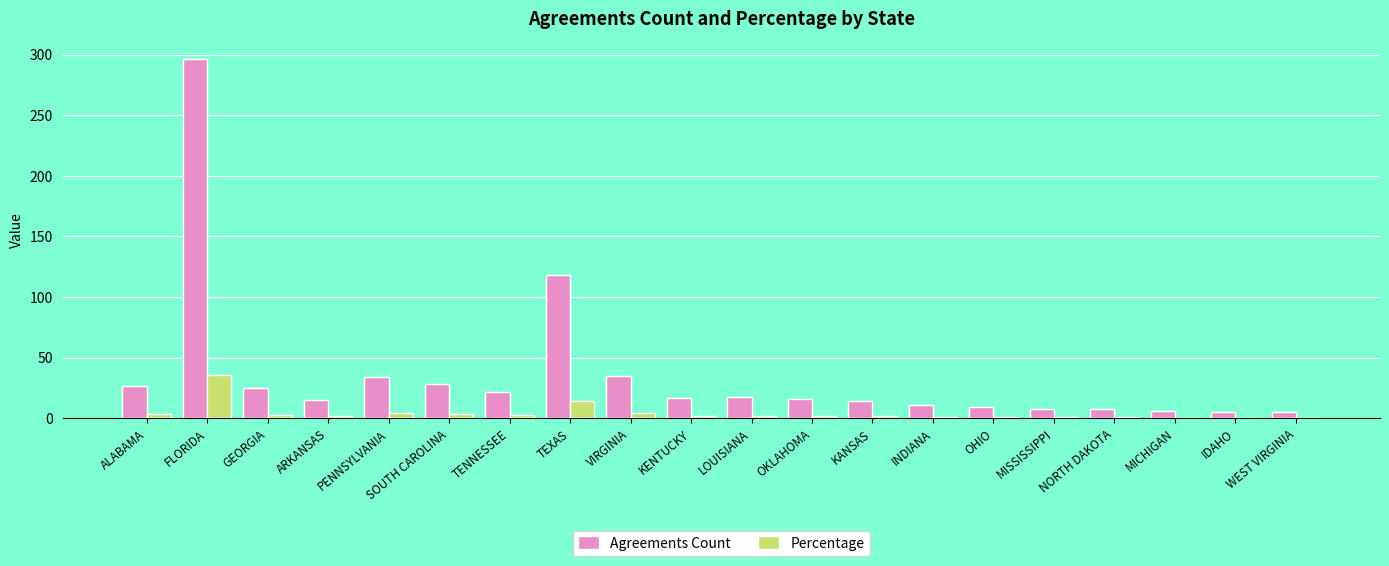

The value of Agreements Count at SOUTH CAROLINA is 45.4. True or false?

False